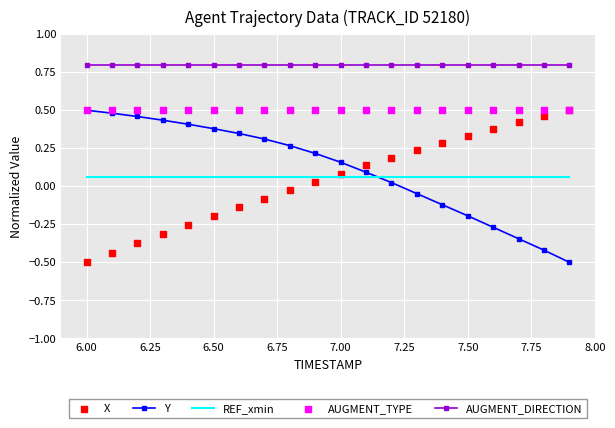

Which series contains the lowest Y value?

Y